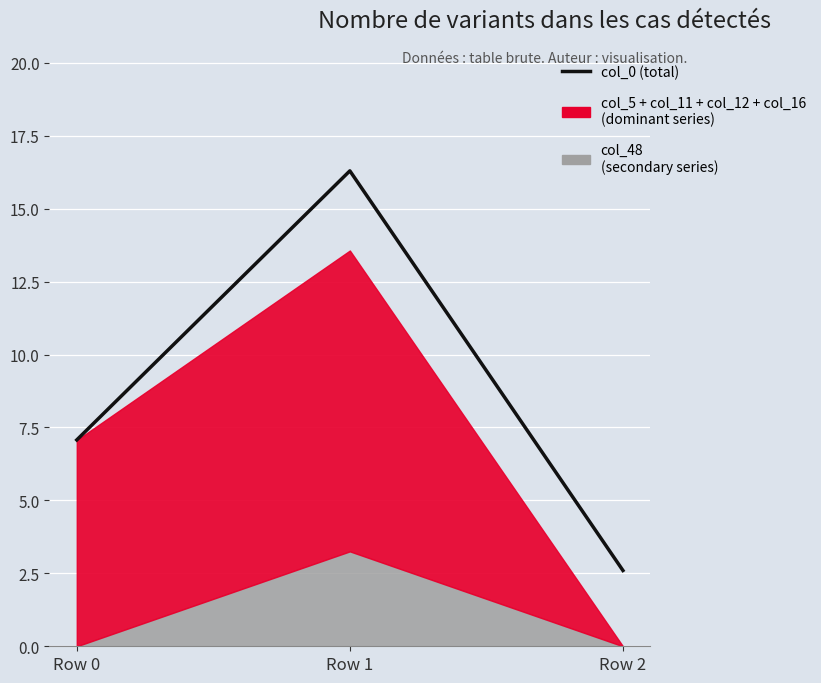

What is the average value?

8.7